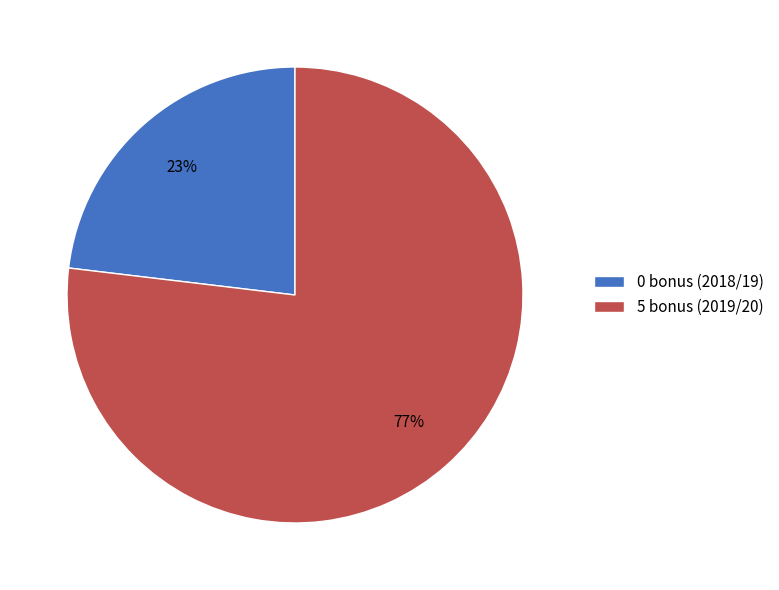

How many segments does this pie chart have?

2